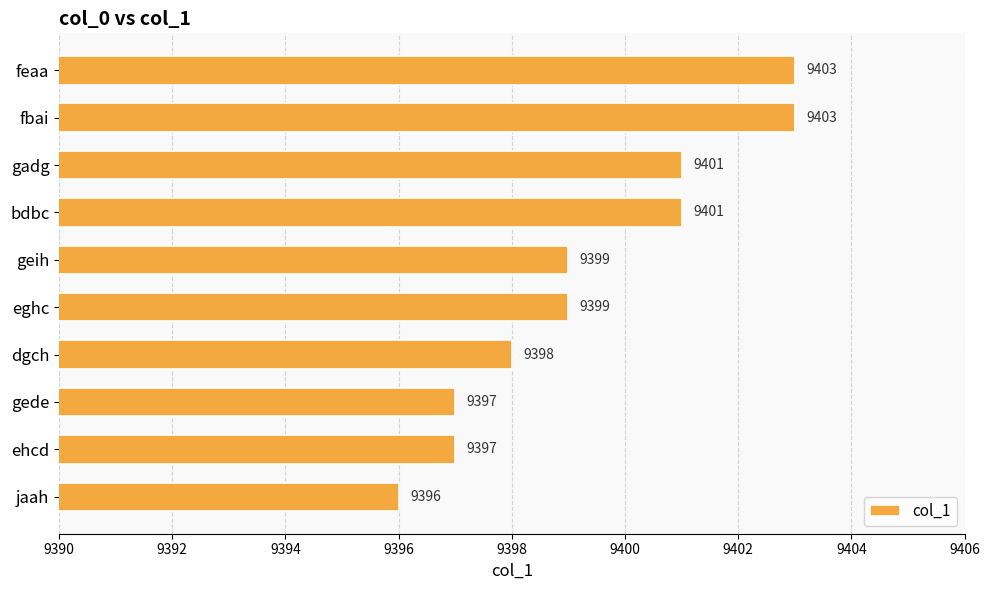

How many series are shown in this chart?

1